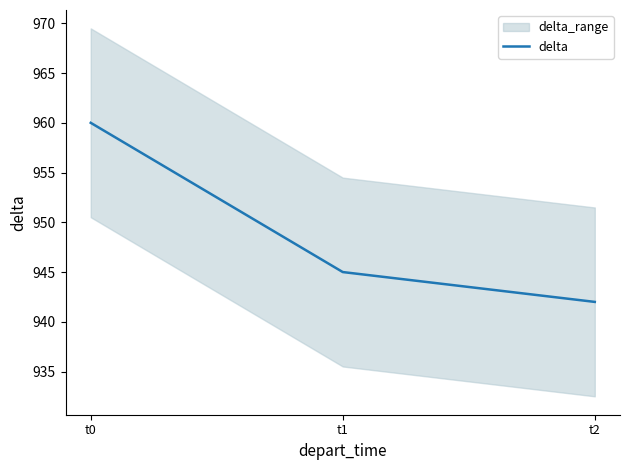

Rank the categories by value from lowest to highest.

t2, t1, t0